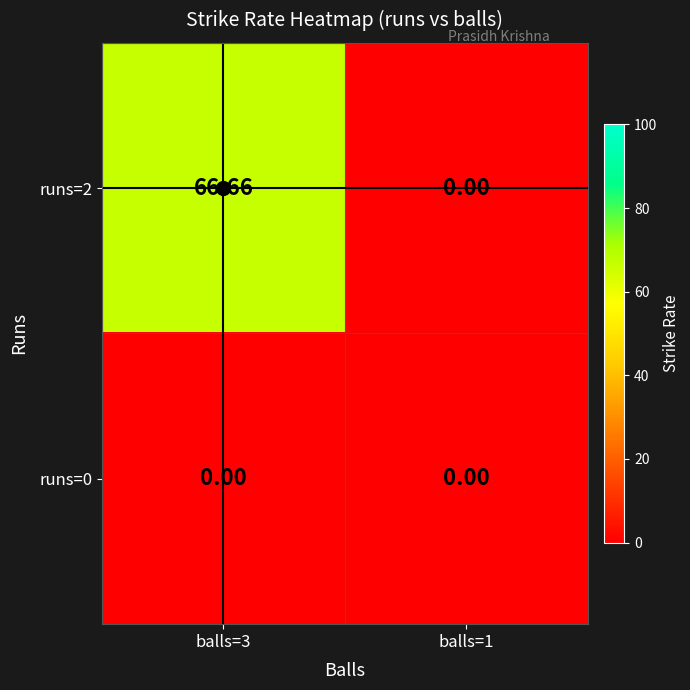

Is the value of runs=2 at balls=3 greater than the value of runs=0 at balls=1?

Yes